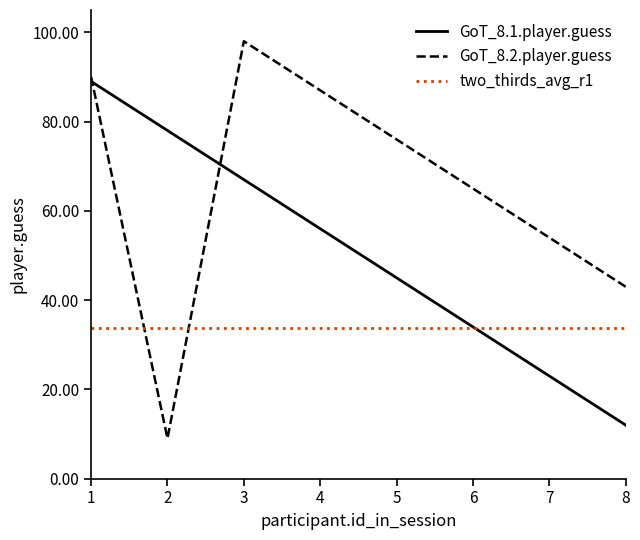

What is the total value across all series at 4?

176.7